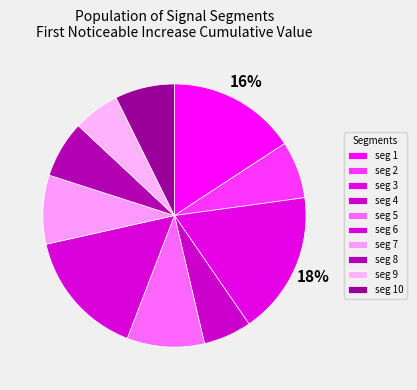

Which category has the smallest portion of the pie?

signal segment 9